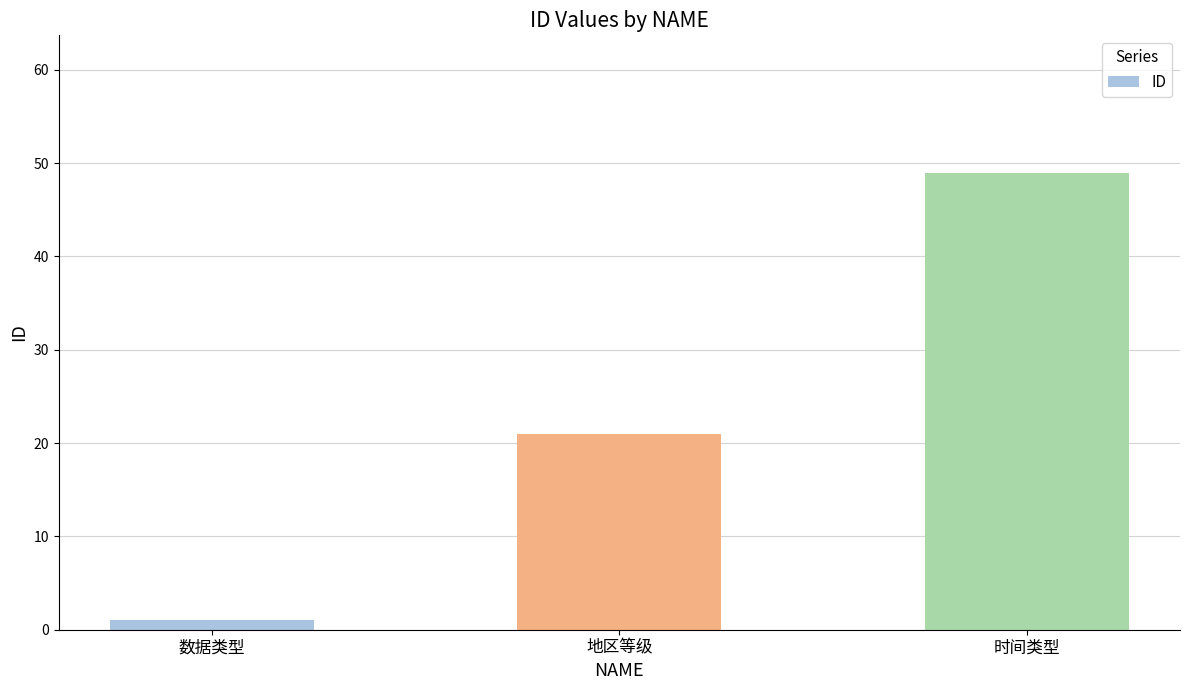

What is the change in value from 地区等级 to 时间类型?

+28